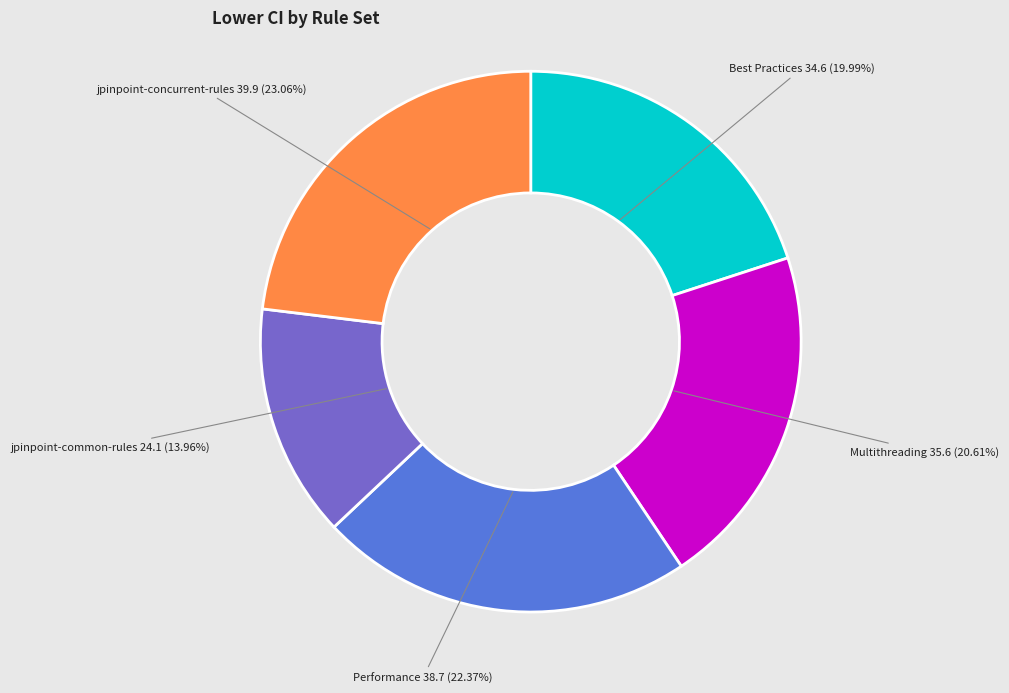

Which has a higher value, Multithreading or jpinpoint-common-rules?

Multithreading